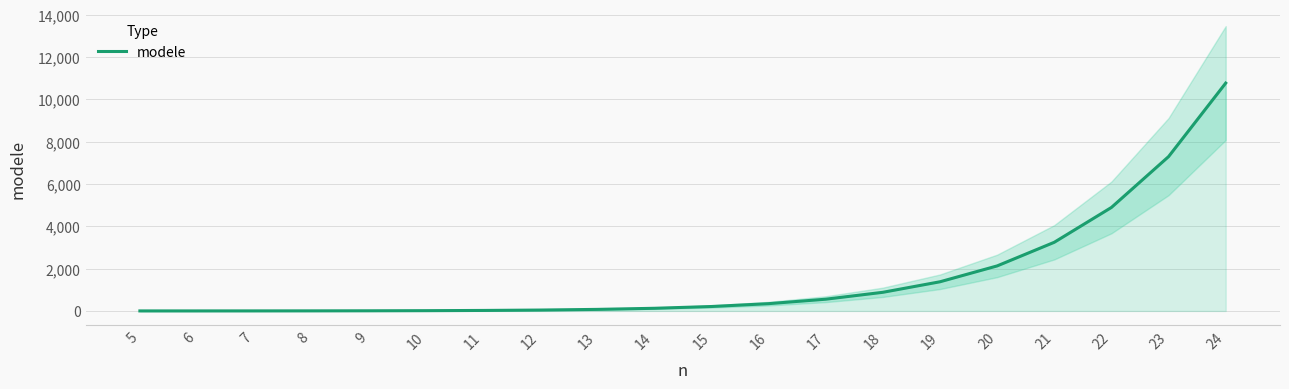

Reading left to right, list all the values displayed in this chart.

5=0.3	6=0.7	7=1.5	8=3.2	9=6.4	10=12.3	11=23.0	12=41.5	13=72.8	14=124.6	15=208.8	16=343.1	17=553.8	18=879.7	19=1376.9	20=2126.0	21=3242.2	22=4887.5	23=7289.2	24=10762.6